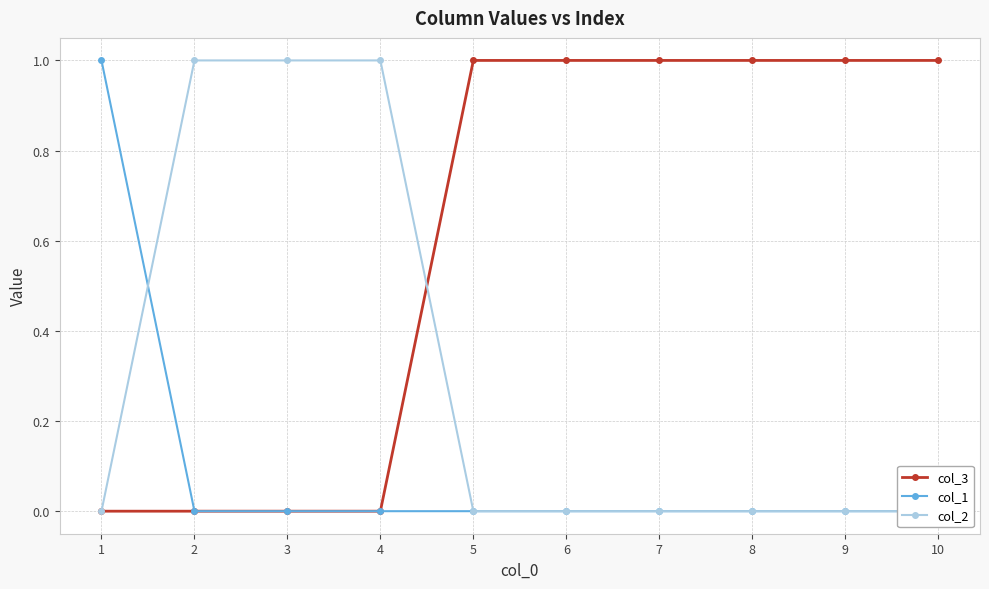

True or false: col_1 has more than 1 points higher than both neighbors.

False